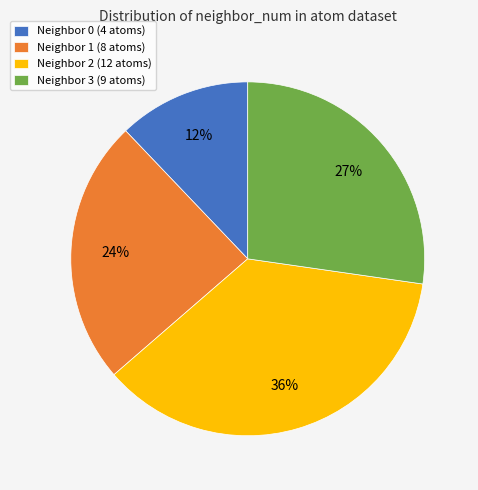

To the nearest percent, what percentage of the pie is Neighbor 2 (12 atoms)?

36%